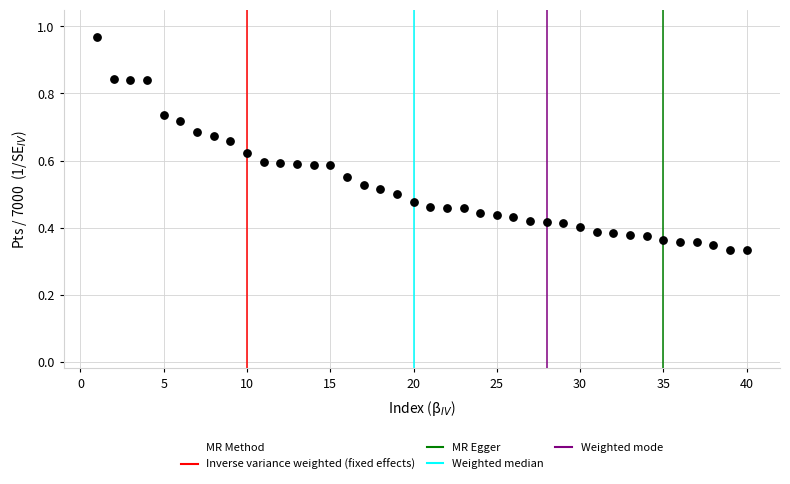

What is the range of X values (max minus min)?

39.0